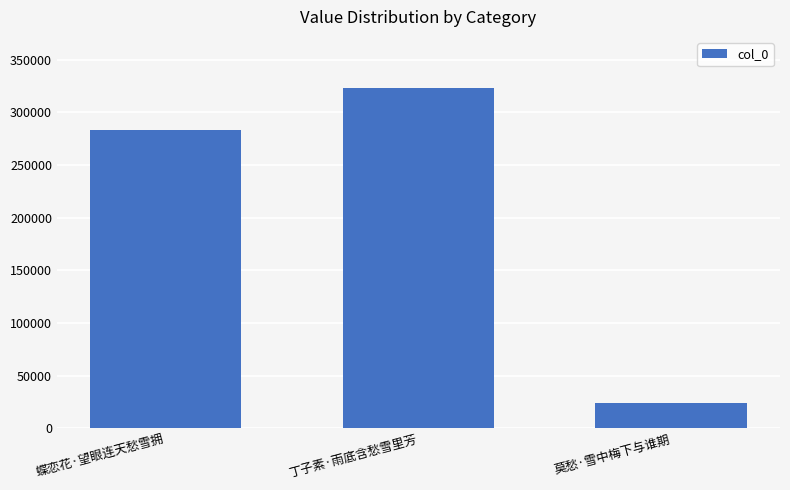

What is the maximum value shown in the chart?

323136